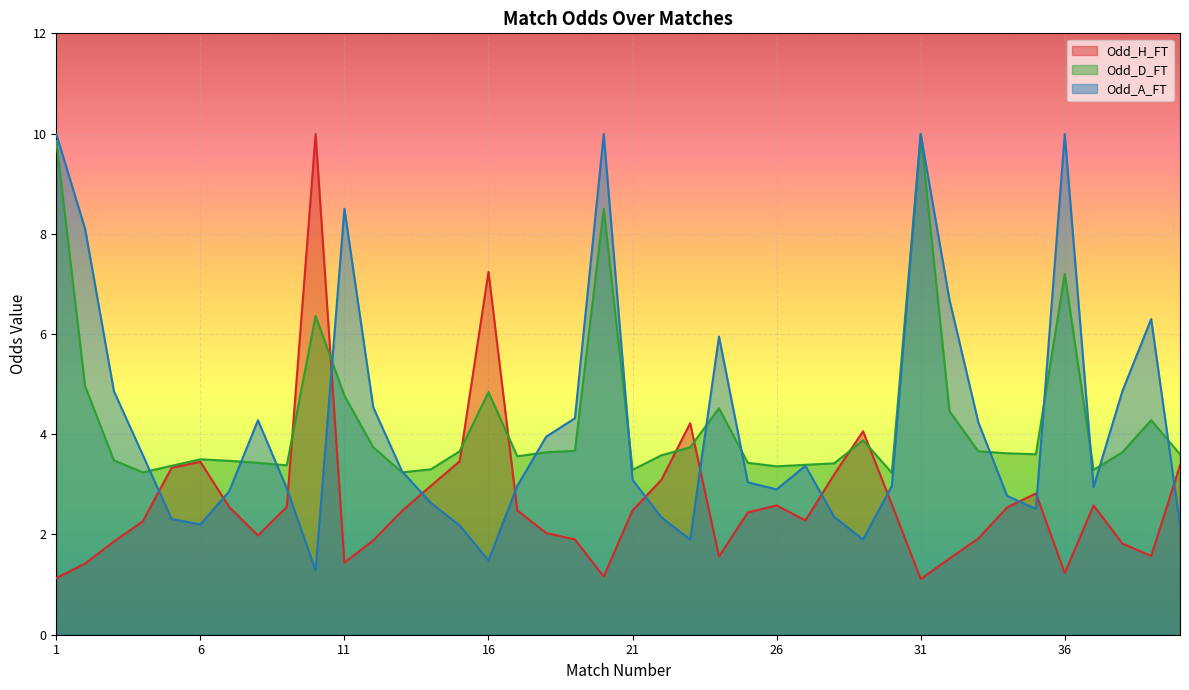

What is the value of the Odd_D_FT point at the 23rd from the left?

3.7